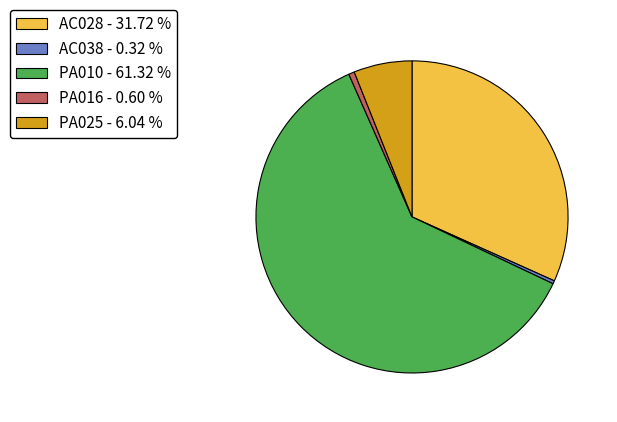

How many slices are in this pie chart?

5